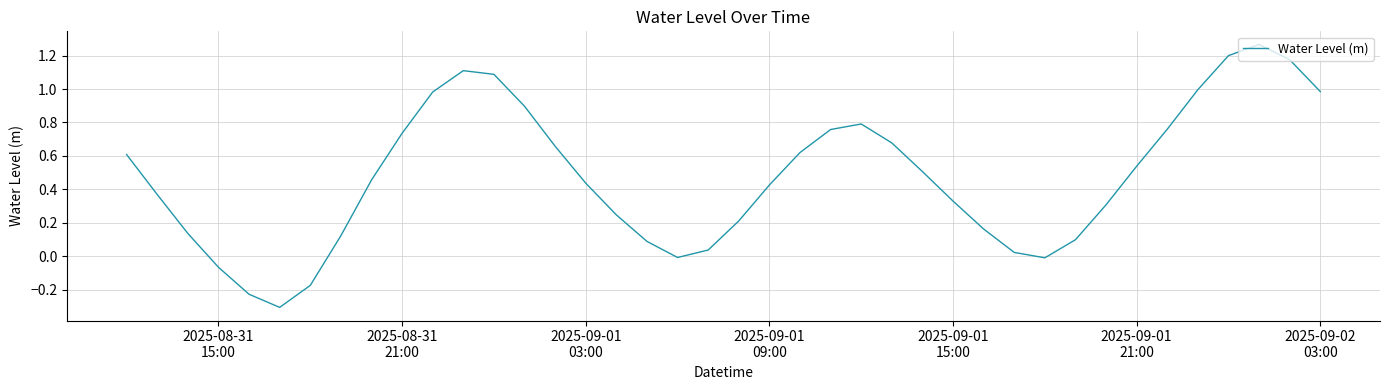

What is the difference between the maximum and minimum values?

1.6